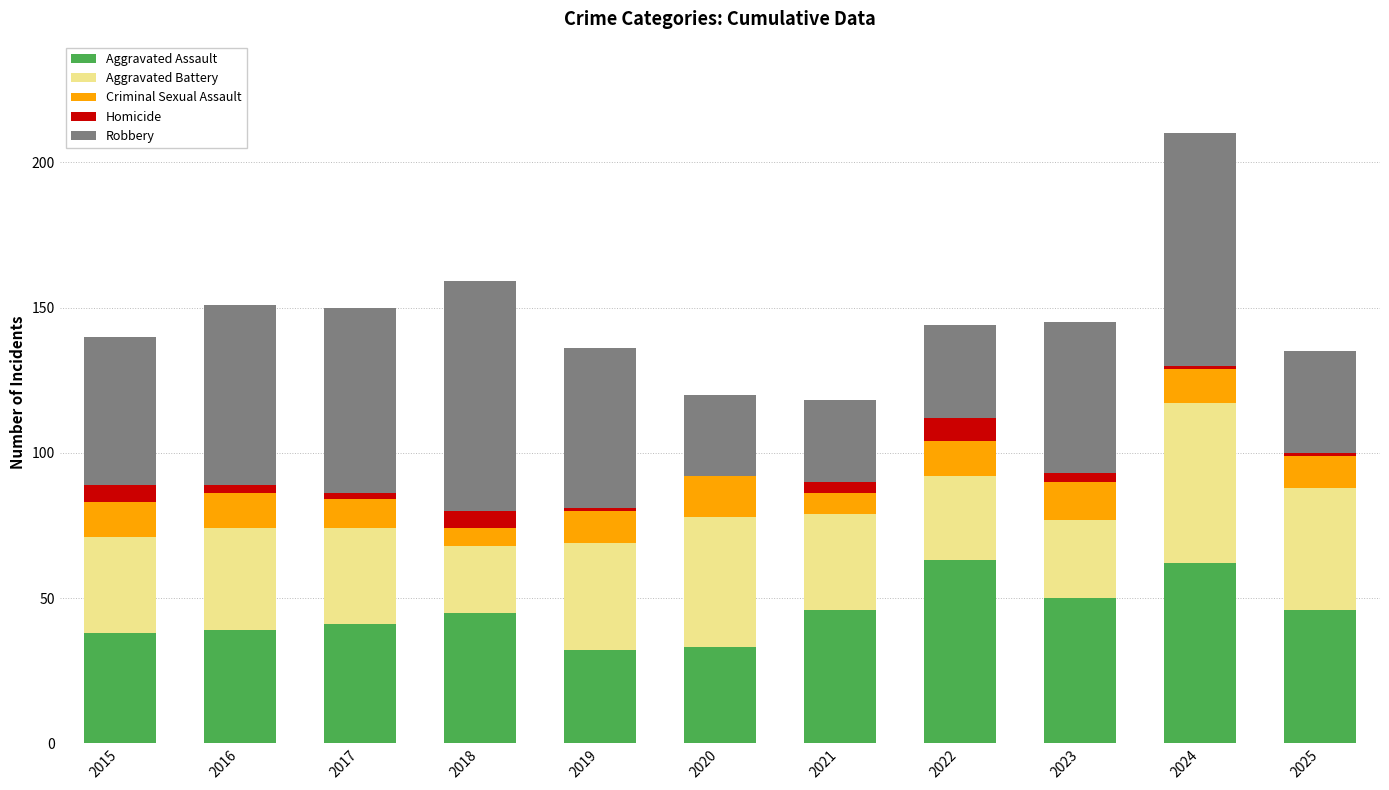

How many data points does each series have?

11